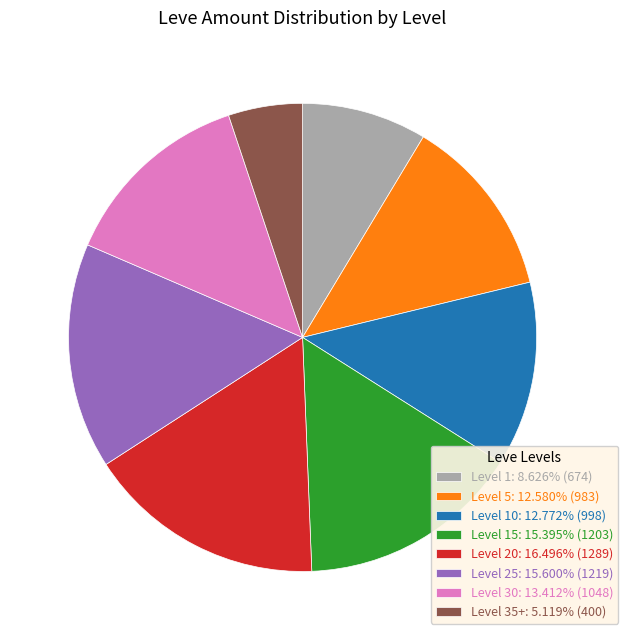

Do Level 5: 12.580% (983) and Level 25: 15.600% (1219) together represent more than half of the pie?

No